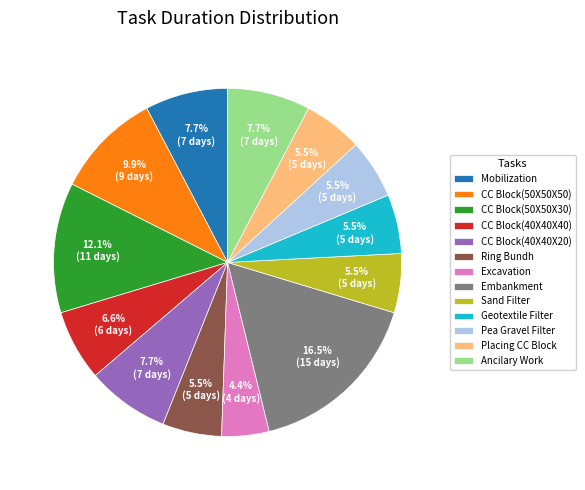

To the nearest percent, what is the average slice percentage?

8%